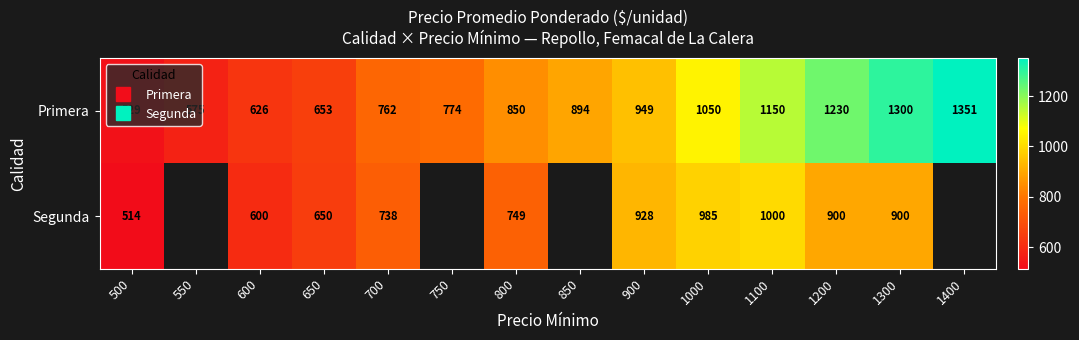

Which category has the highest value in the Segunda series?

1100